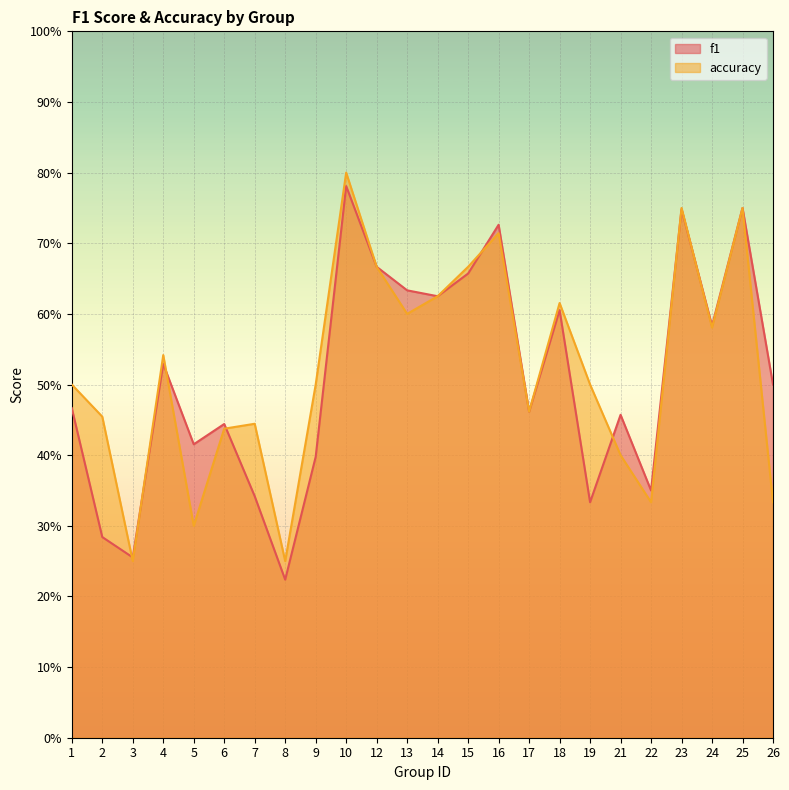

Rank the series by their average value, from highest to lowest.

accuracy, f1